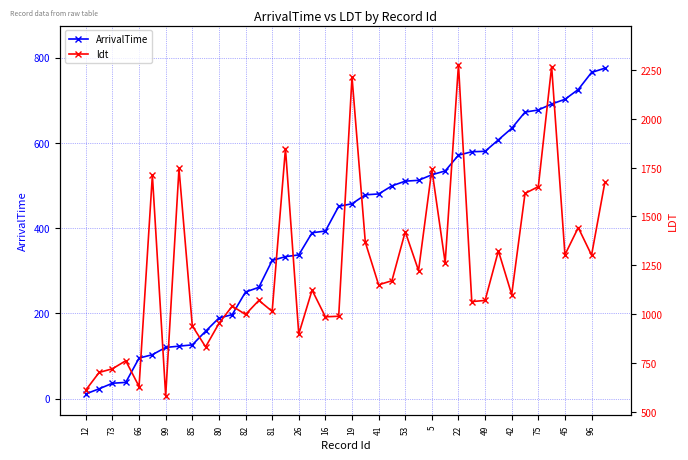

True or false: ArrivalTime has a value of 480 at 41.

True